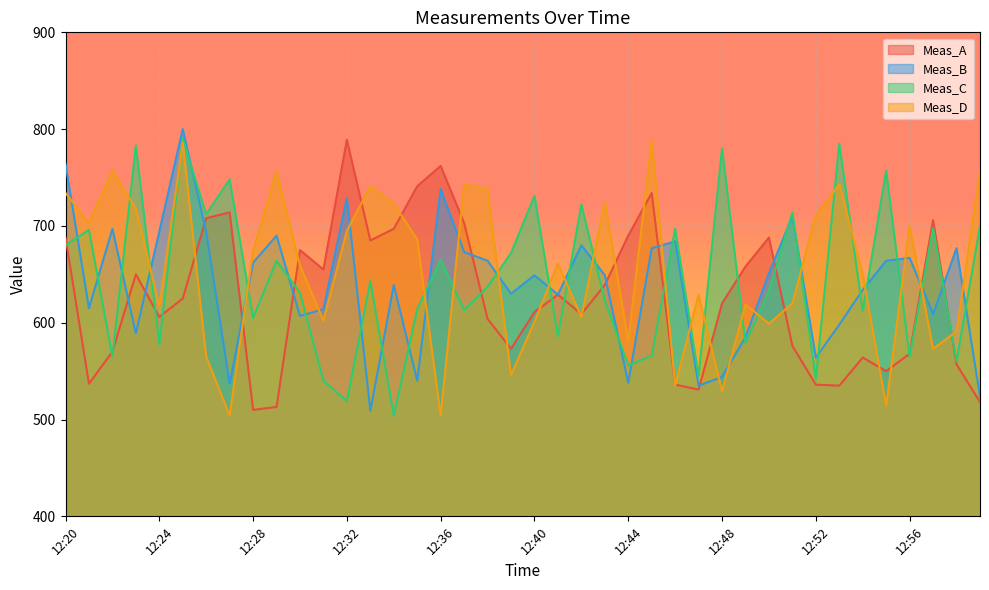

List the series in order of their overall mean, highest first.

Meas_D, Meas_C, Meas_B, Meas_A